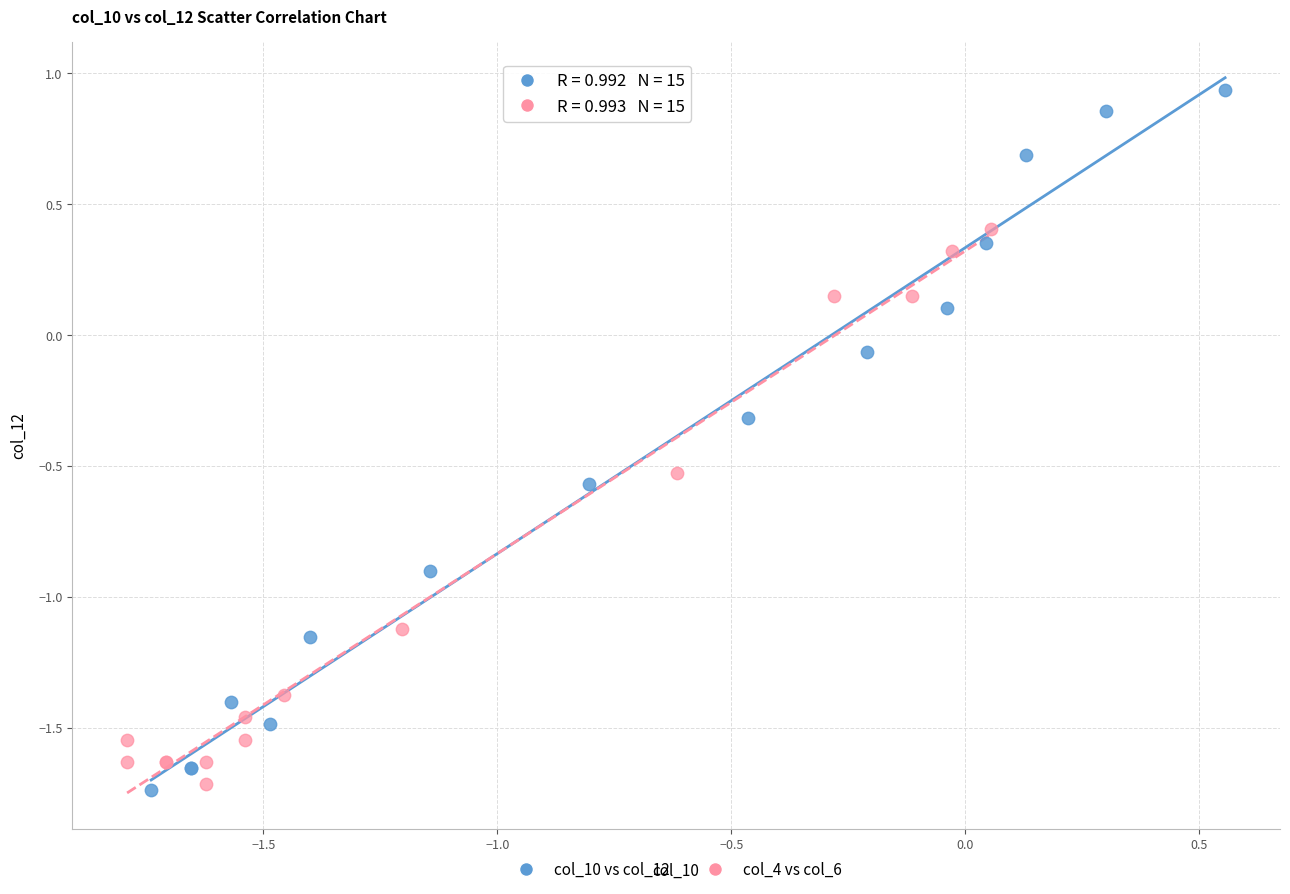

Which series reaches the maximum Y coordinate?

col_10 vs col_12